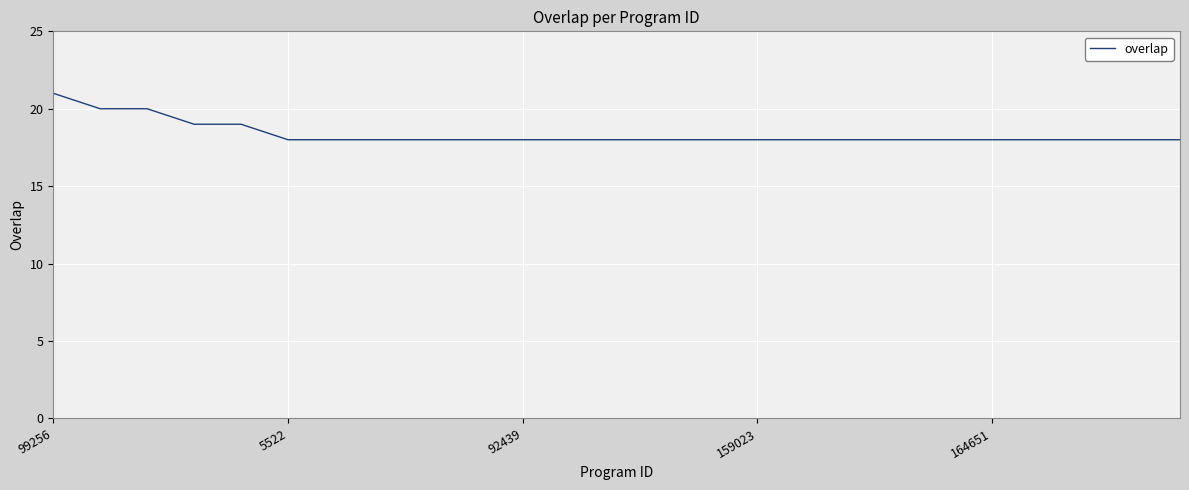

What is the difference between the maximum and minimum values?

3